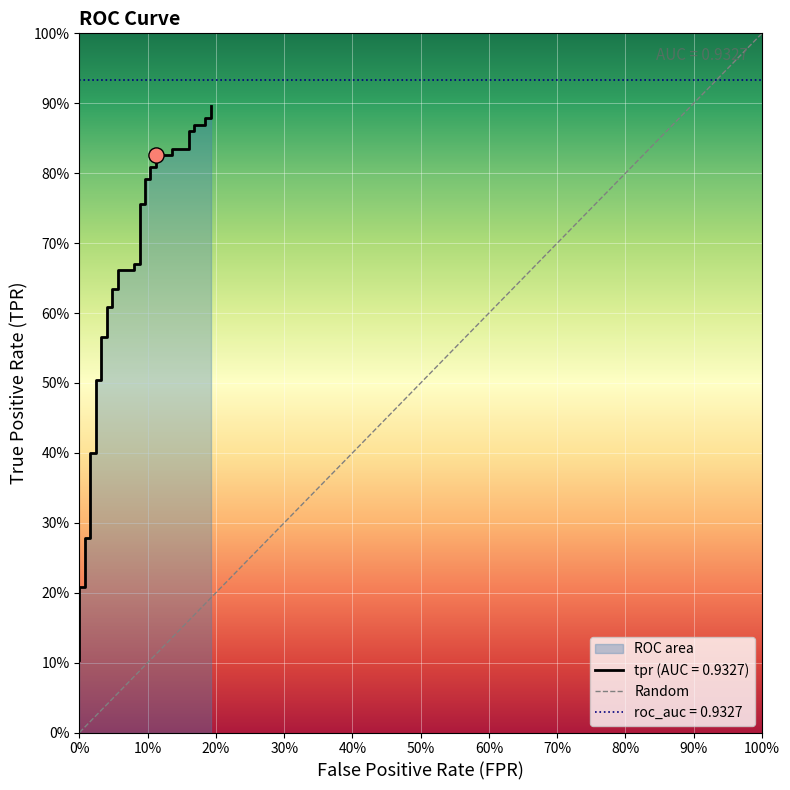

Between 0% and 100%, which is larger?

100%